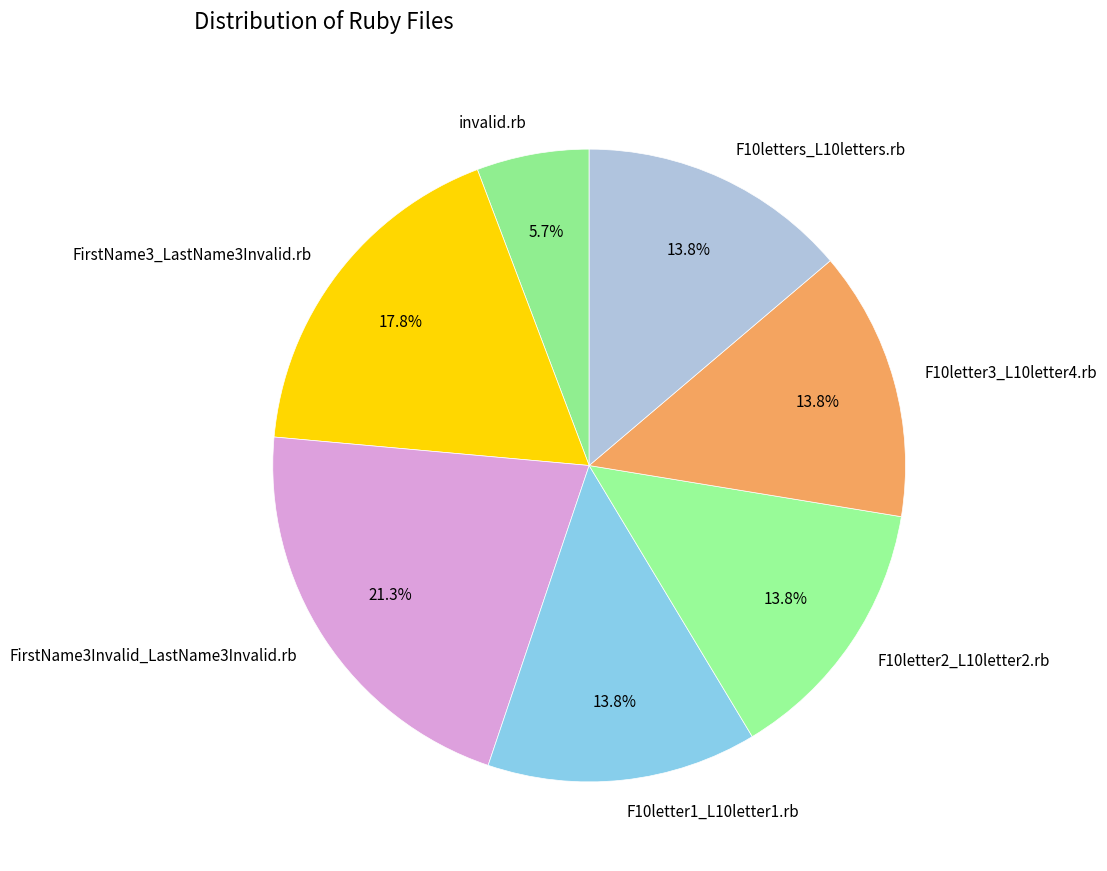

Which slice is the largest?

FirstName3Invalid_LastName3Invalid.rb